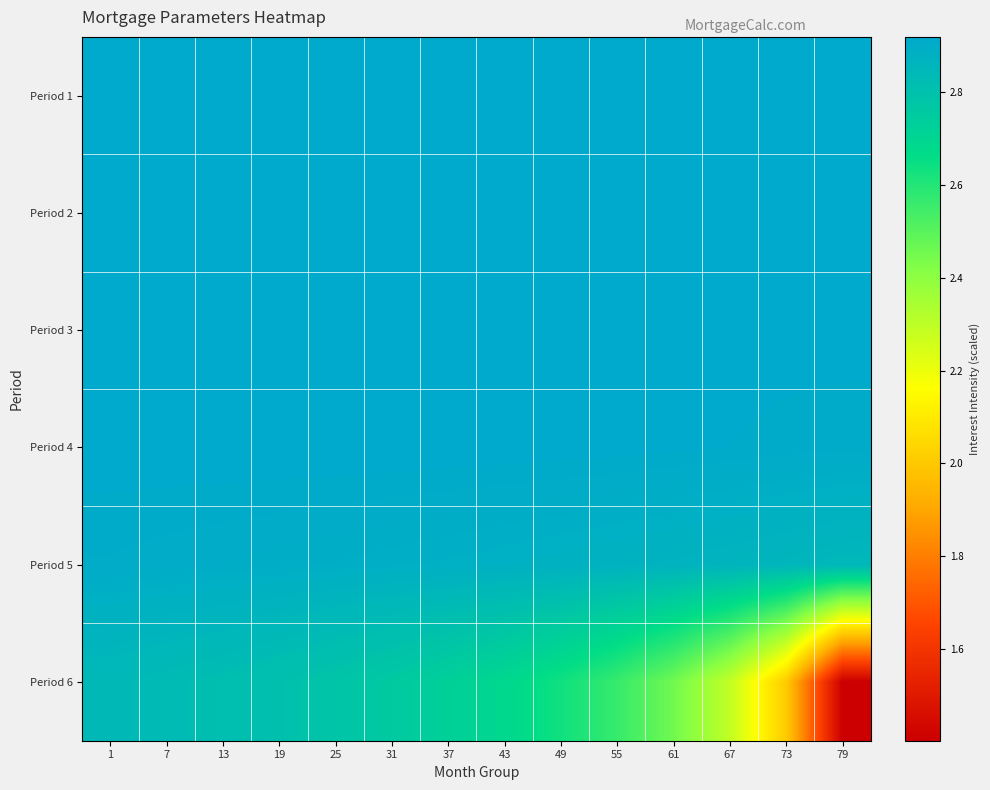

What is the spread (max minus min) of values at 49?

0.3